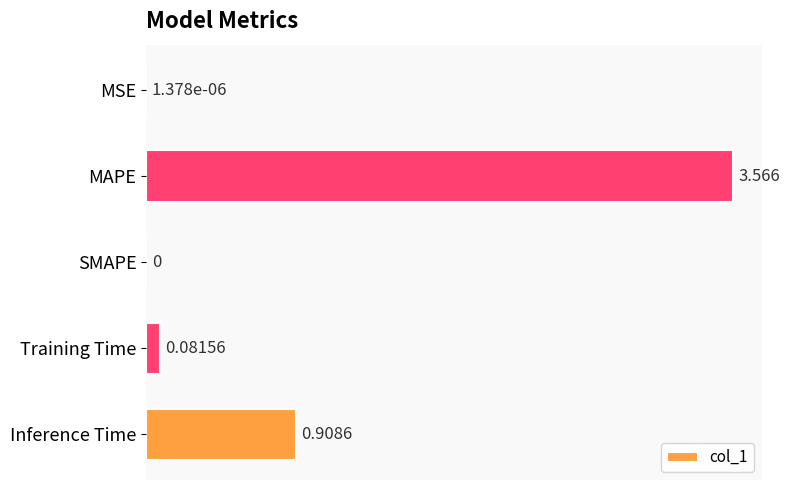

Where is the data nearest to the value 1?

Inference Time